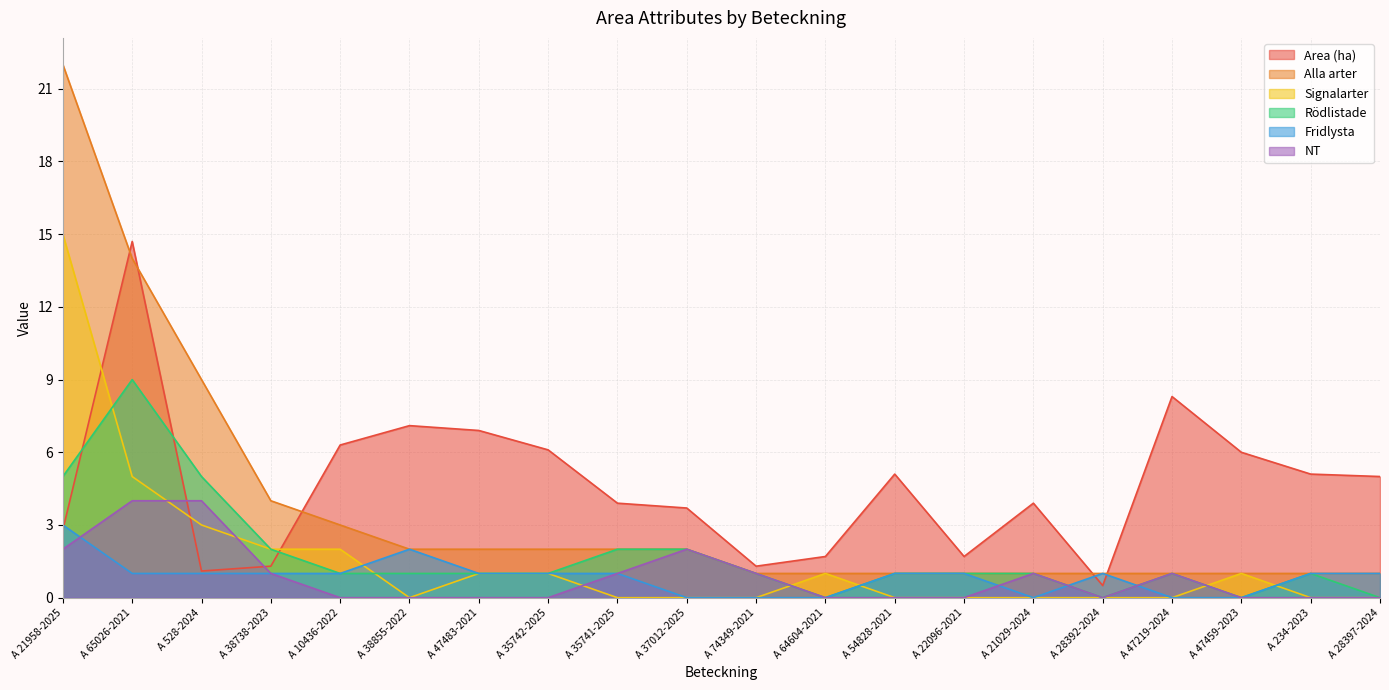

What is the difference between the maximum and minimum values in the Signalarter series?

15.0